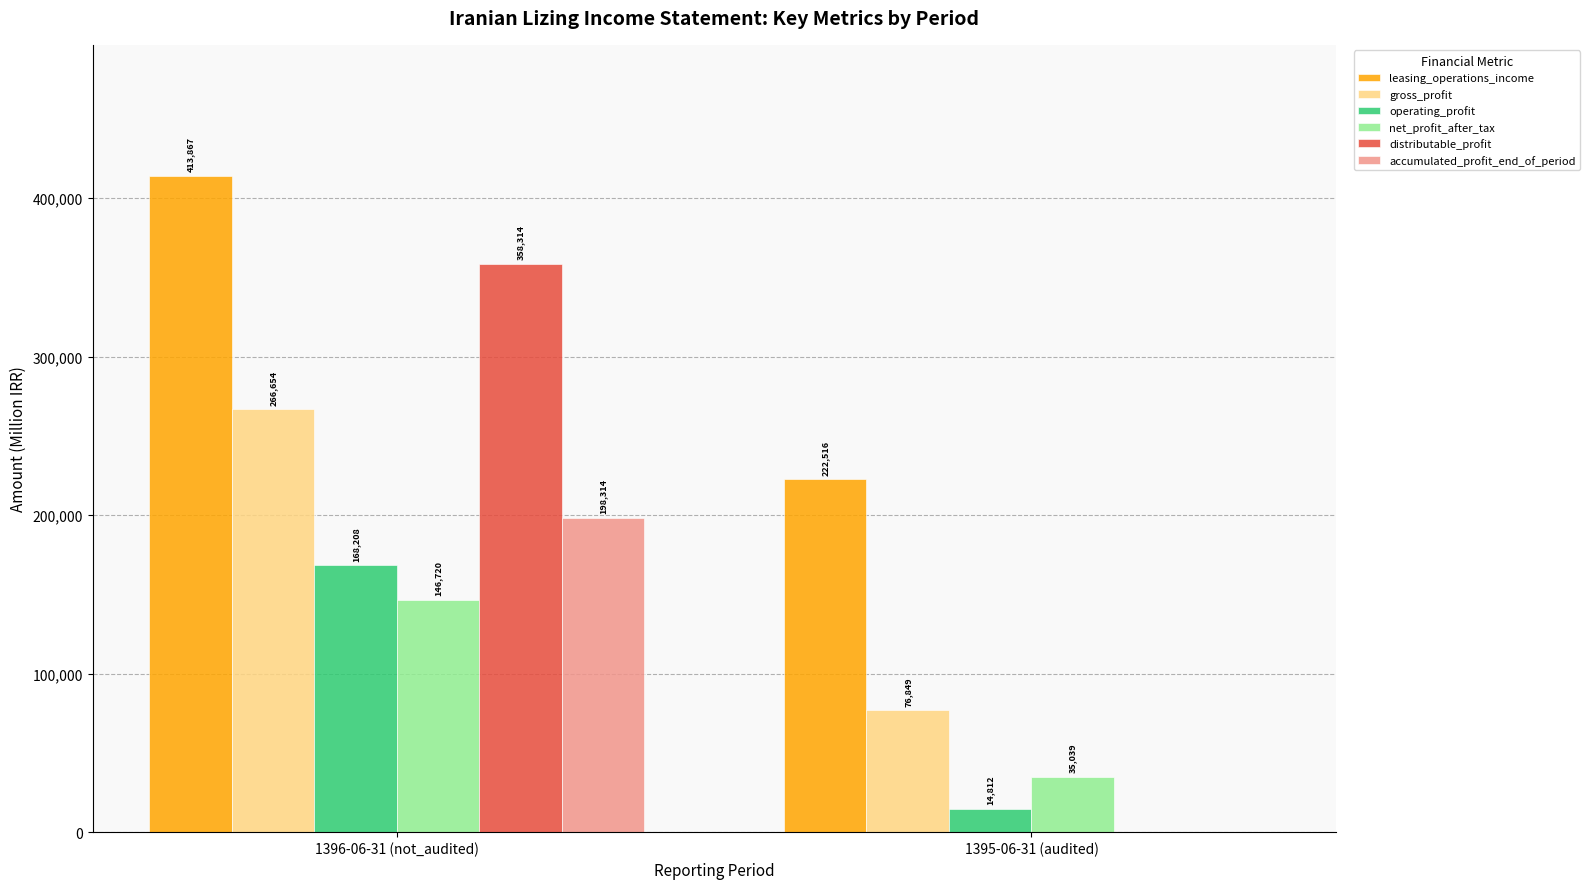

Count the number of categories in the chart.

2